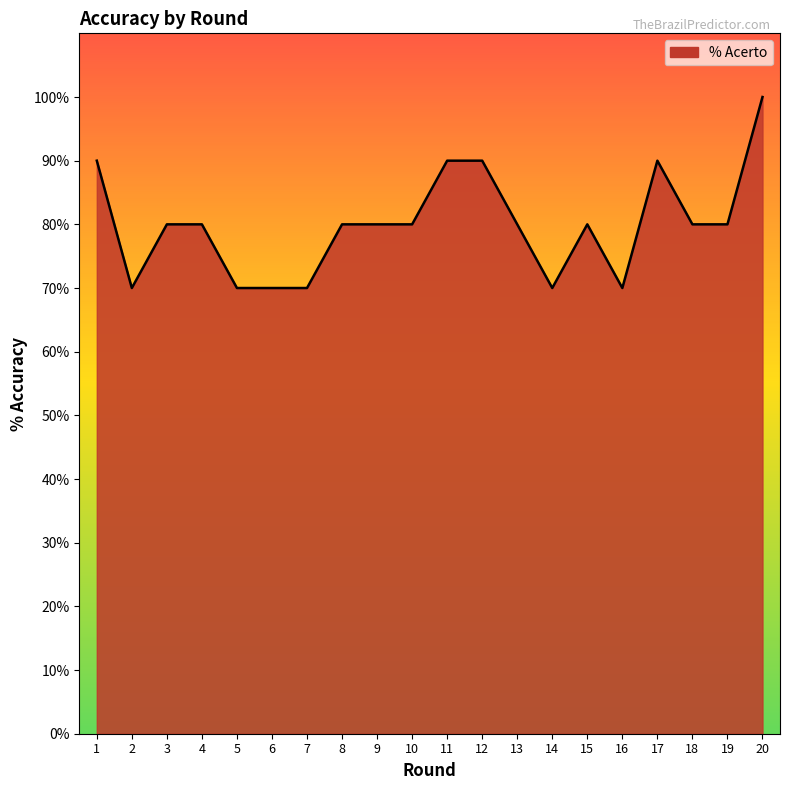

Is this an area chart (filled region under the line)?

Yes